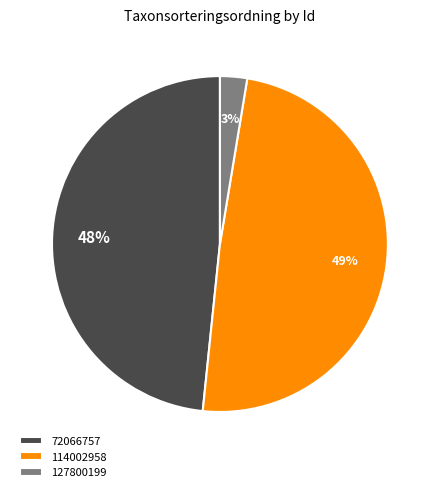

What percentage is the 127800199 slice, to the nearest percent?

3%